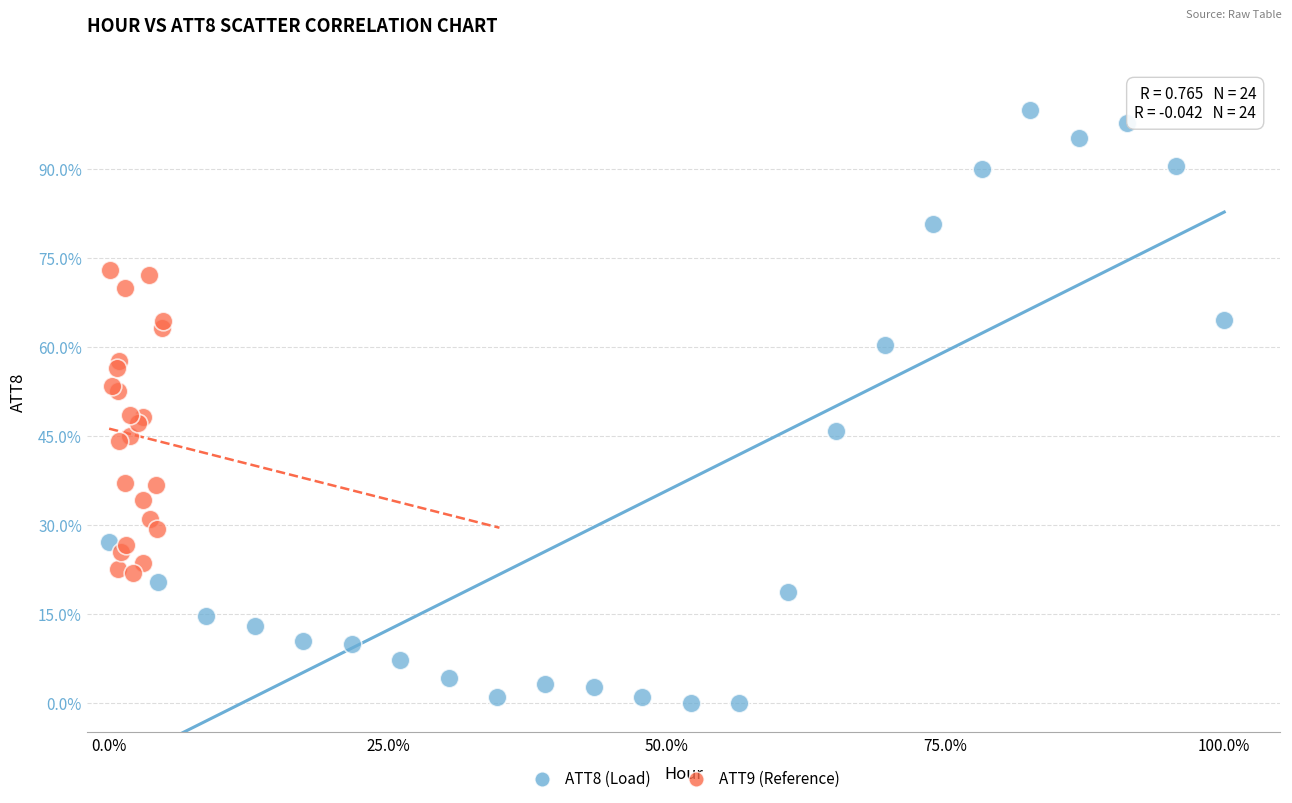

Which series contains the lowest Y value?

ATT8 (Load)